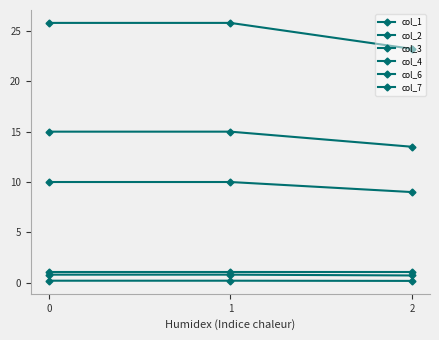

How many lines are shown in the chart?

6